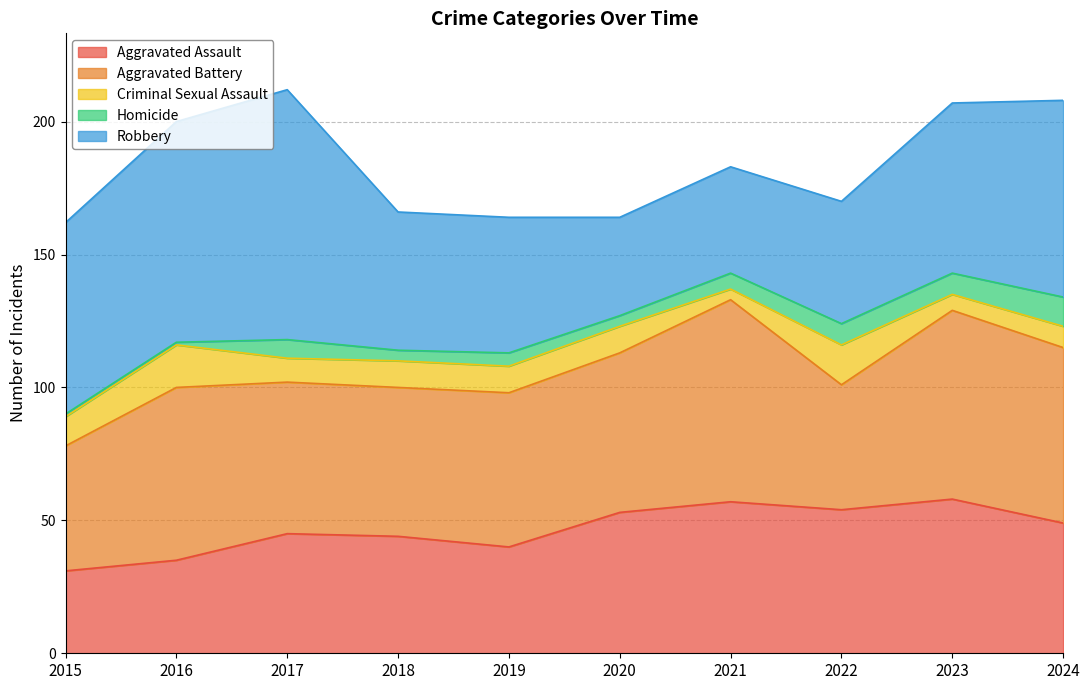

Is it true that Aggravated Battery equals 132 at 2021?

False